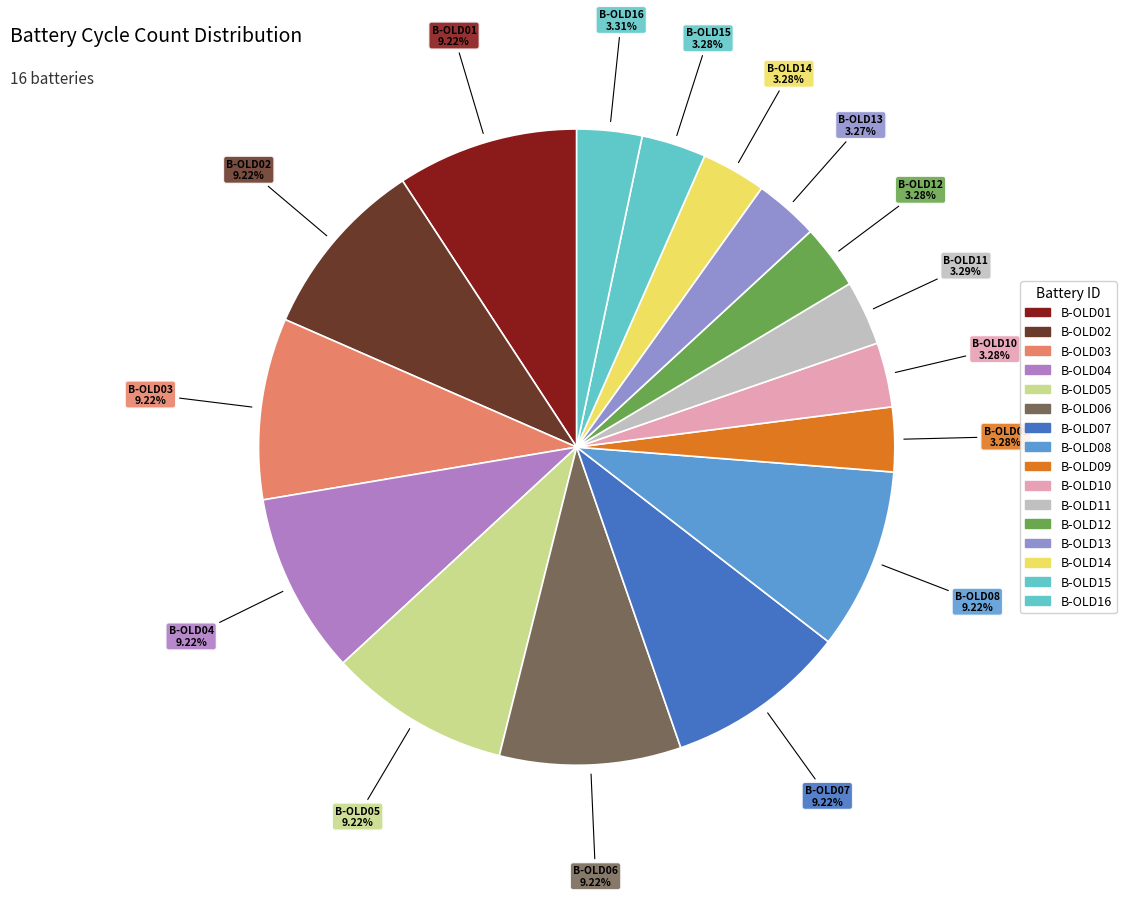

How many segments does this pie chart have?

16